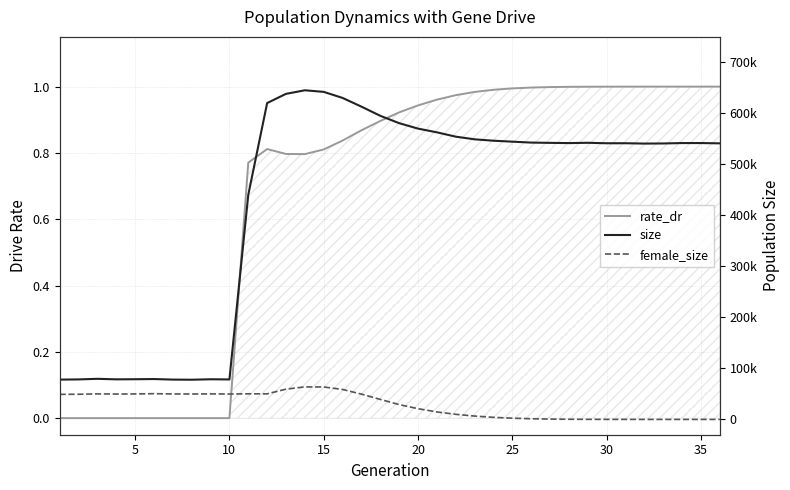

Does the chart have visible grid lines?

Yes